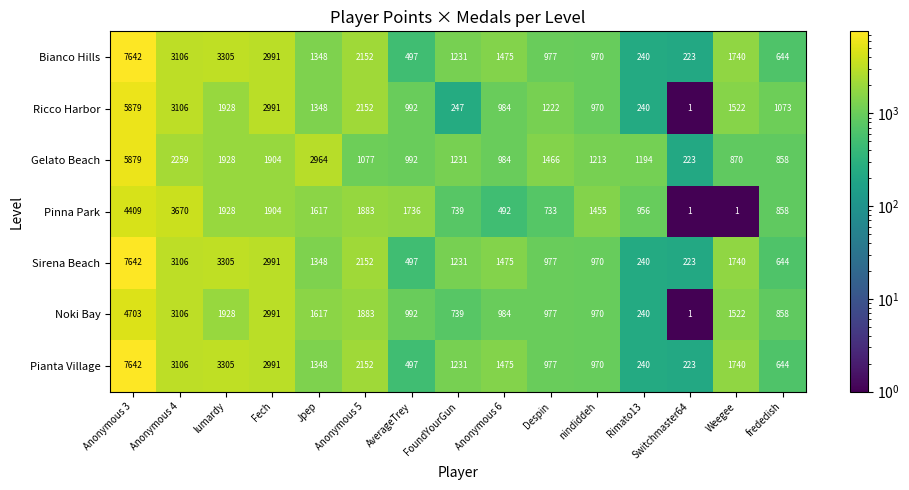

Is it true that Ricco Harbor equals 460 at Anonymous 6?

False